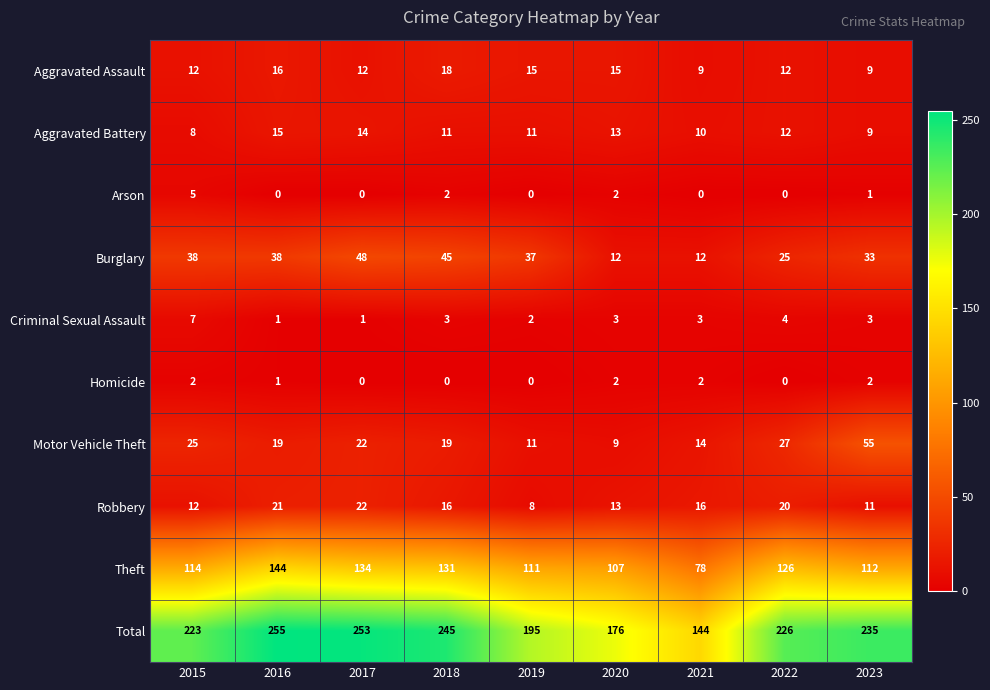

What is the maximum value shown in the chart?

255